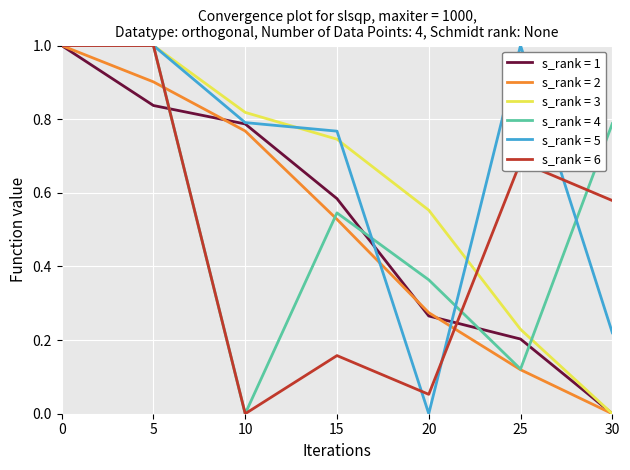

What is the maximum value shown in the chart?

1.0